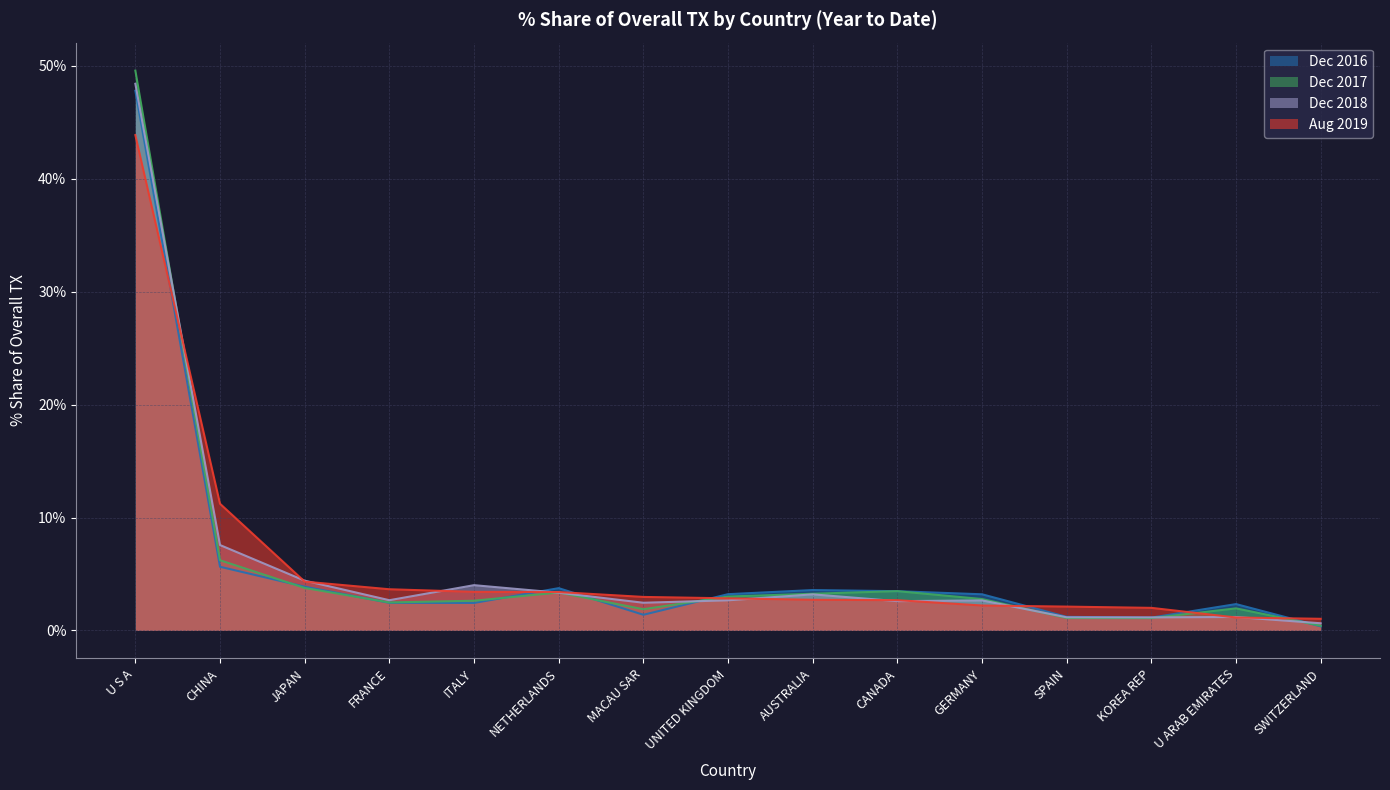

True or false: 201812_% Share has a value of 2.7 at GERMANY.

True